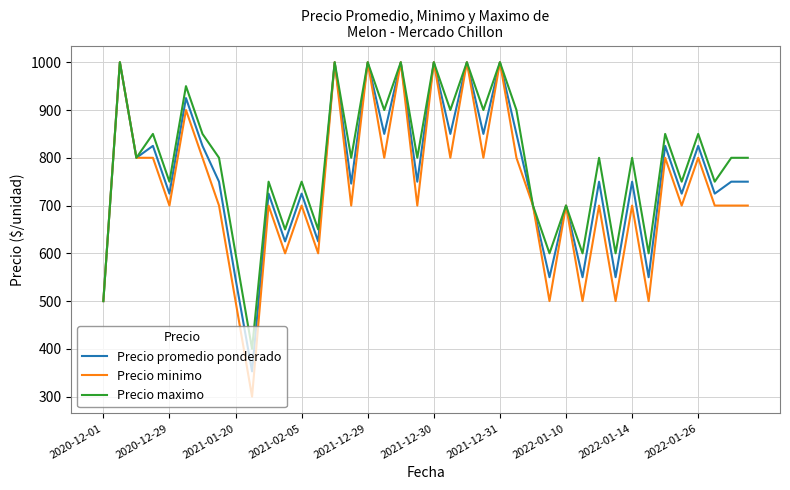

What is the highest value of the Precio promedio ponderado series?

1000